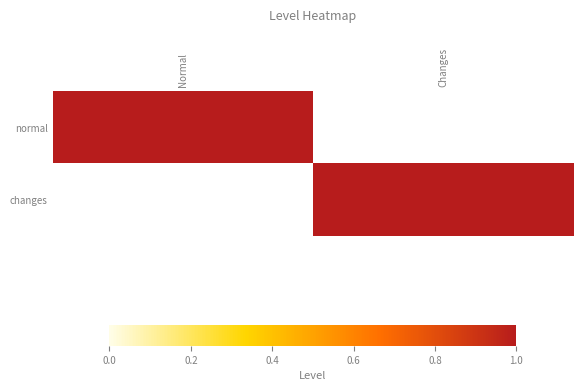

Reading left to right, what are all the values shown in this chart?

normal: Normal=1	Changes=0
changes: Normal=0	Changes=1